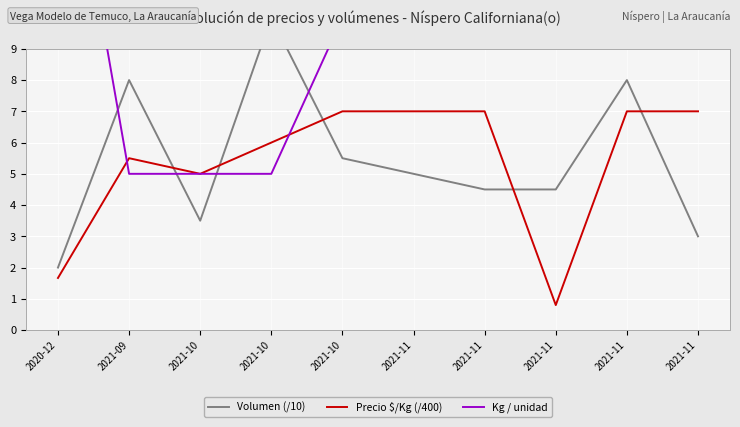

How many lines are shown in the chart?

3